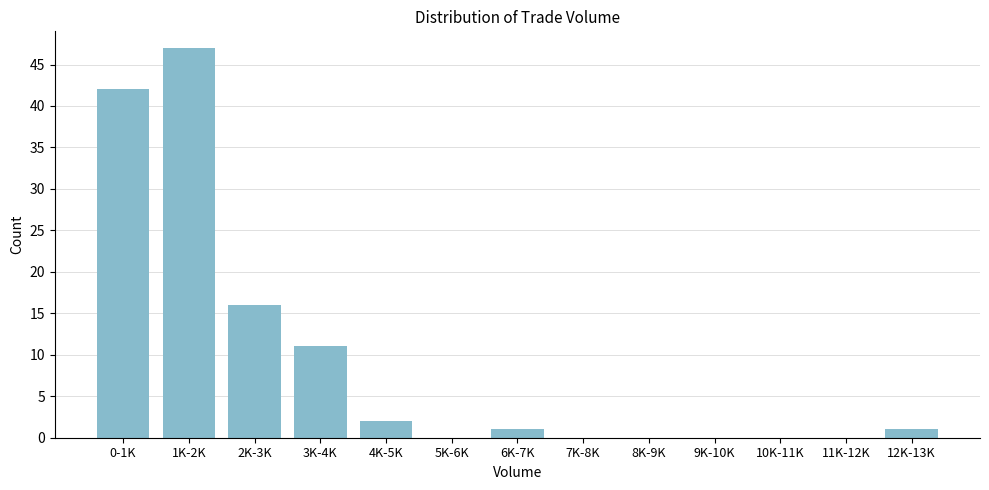

Reading left to right, what are all the values shown in this chart?

0-1K=42	1K-2K=47	2K-3K=16	3K-4K=11	4K-5K=2	5K-6K=0	6K-7K=1	7K-8K=0	8K-9K=0	9K-10K=0	10K-11K=0	11K-12K=0	12K-13K=1